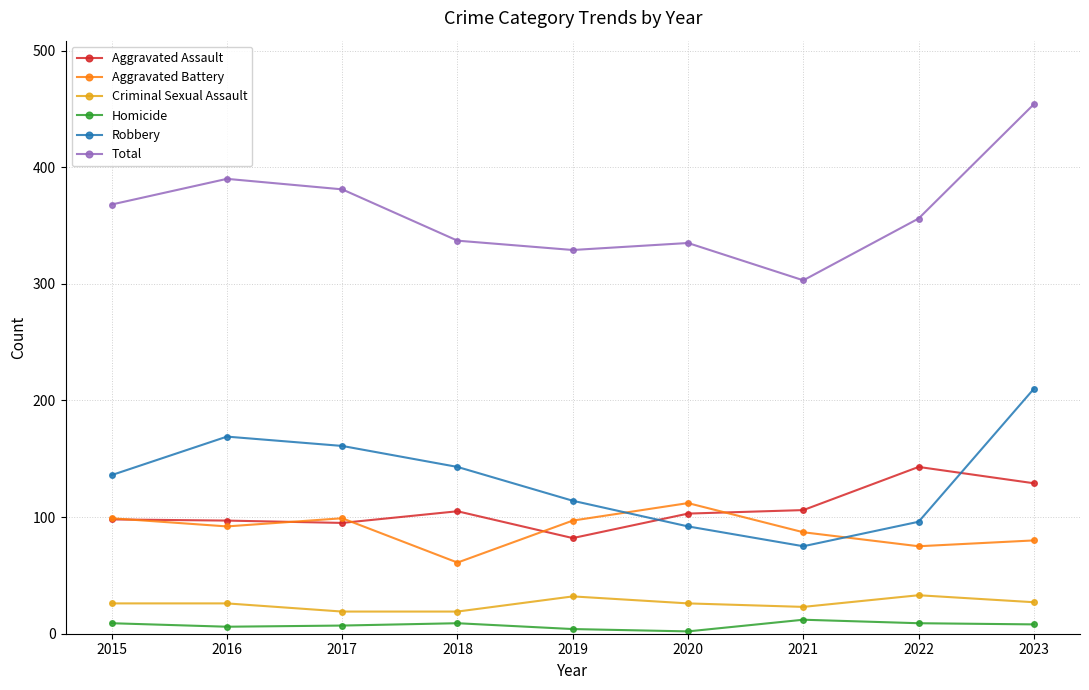

What is the difference between the second highest and second lowest values in the Total series?

61